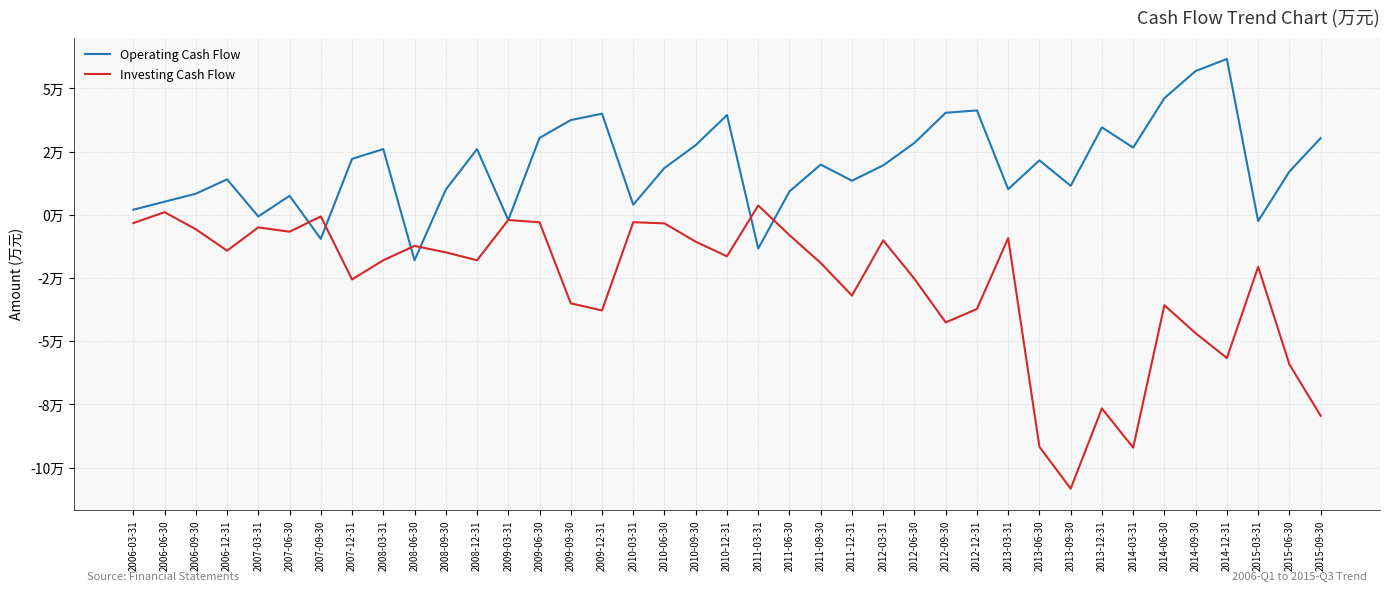

True or false: Investing Cash Flow has a value of 3723 at 2011-03-31.

True